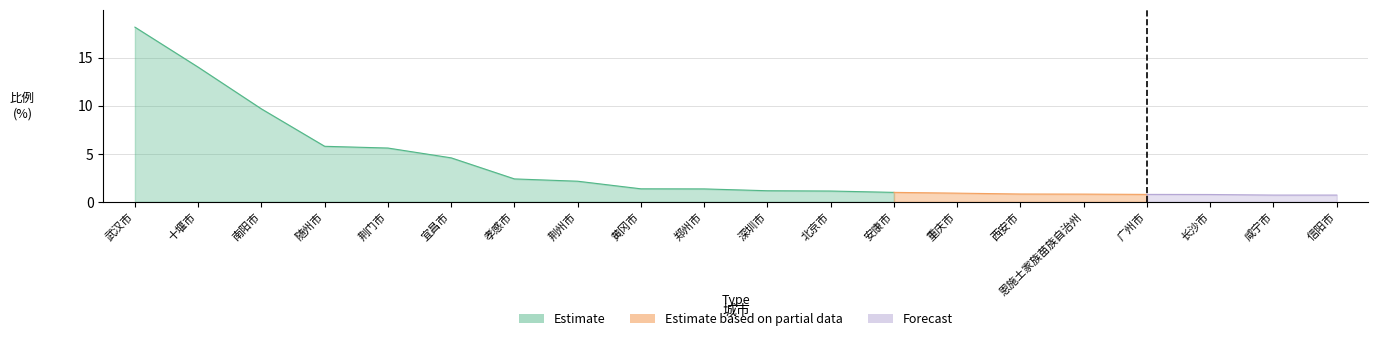

True or false: the data shows 0.9 at 信阳市.

False